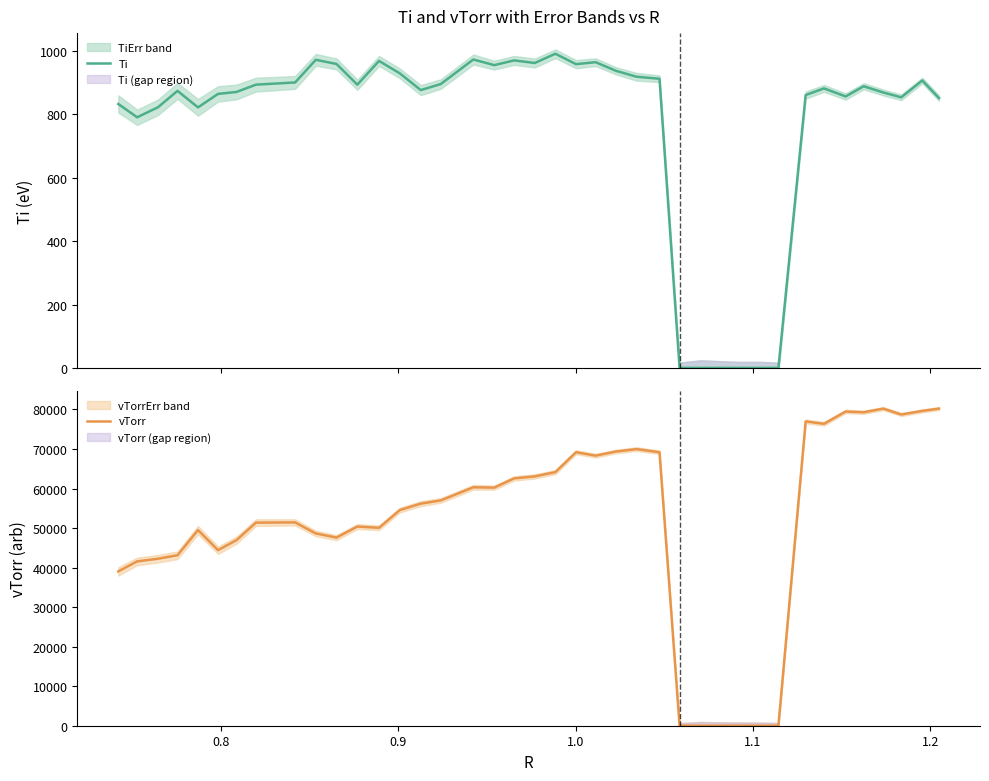

What are all the series names shown in the legend?

Ti, vTorr